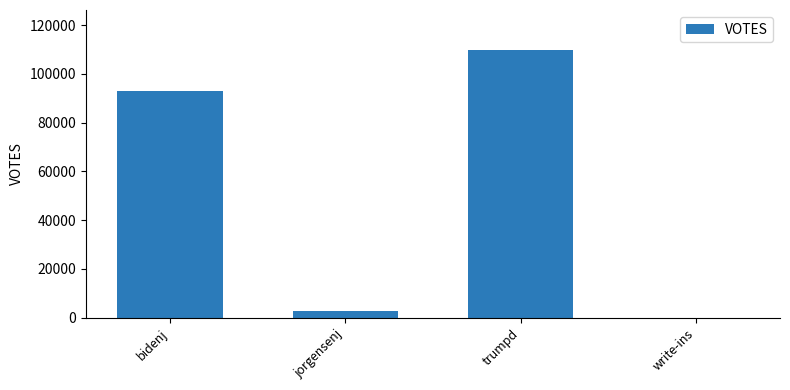

What is the change in value from jorgensenj to write-ins?

-2909